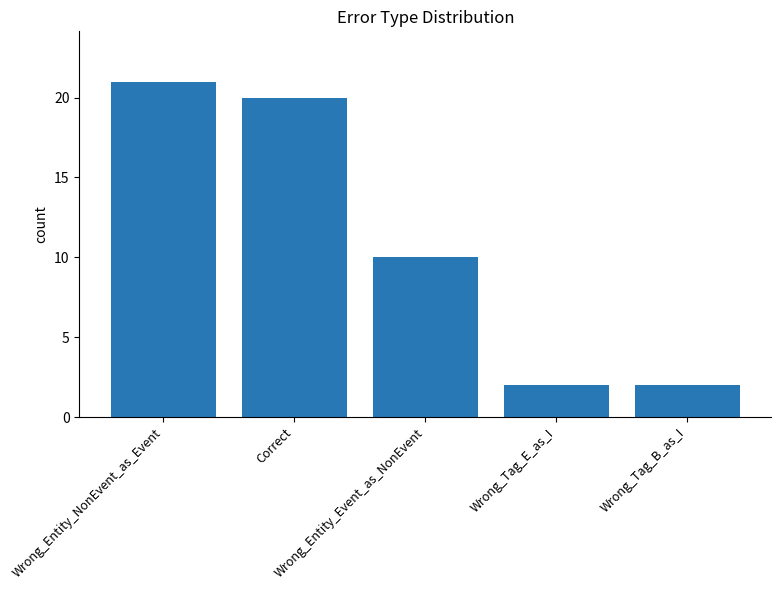

What is the difference between the maximum and minimum values?

19